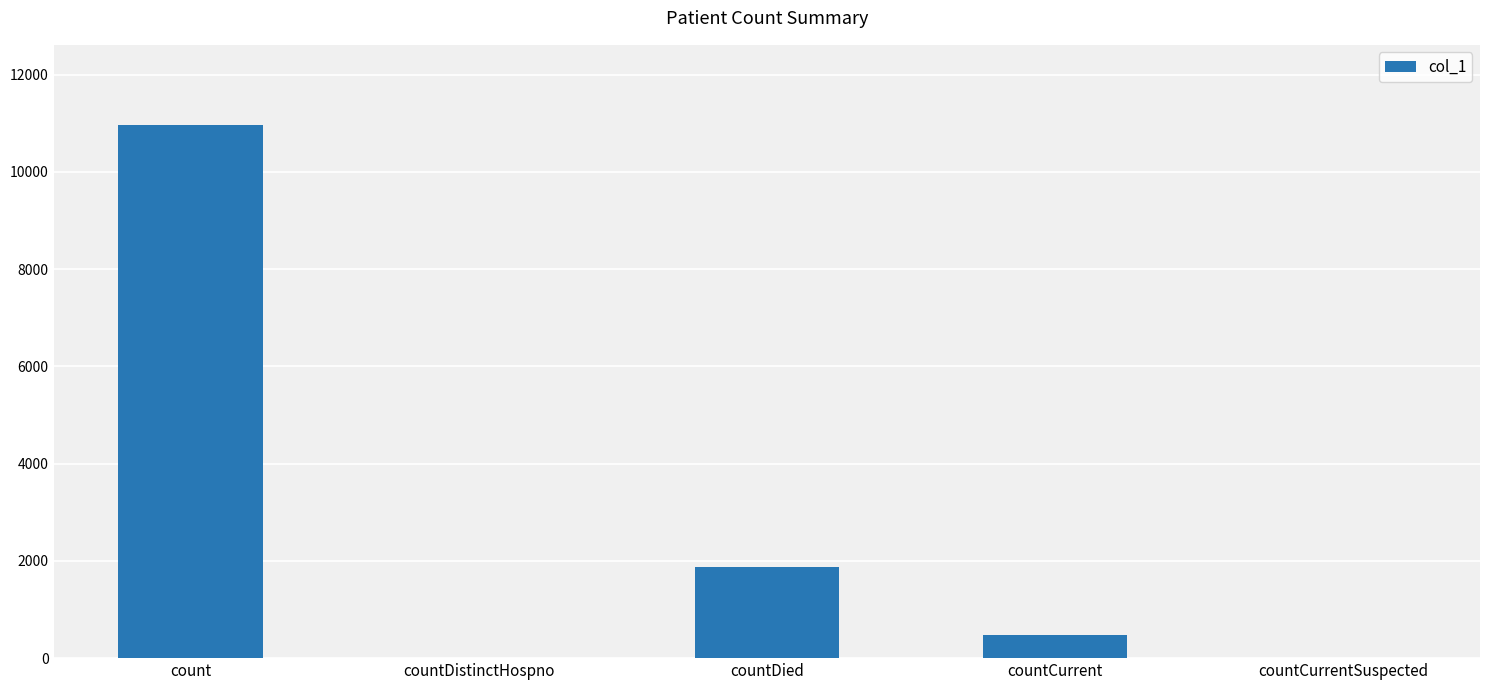

What is the average value?

2661